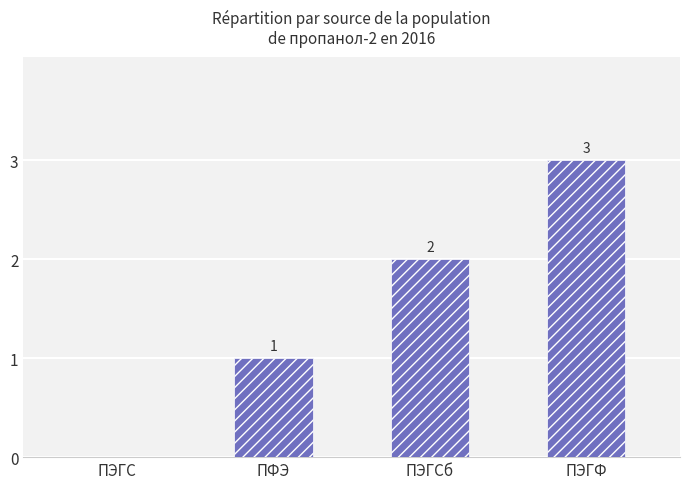

The value at ПЭГС is 0. True or false?

True